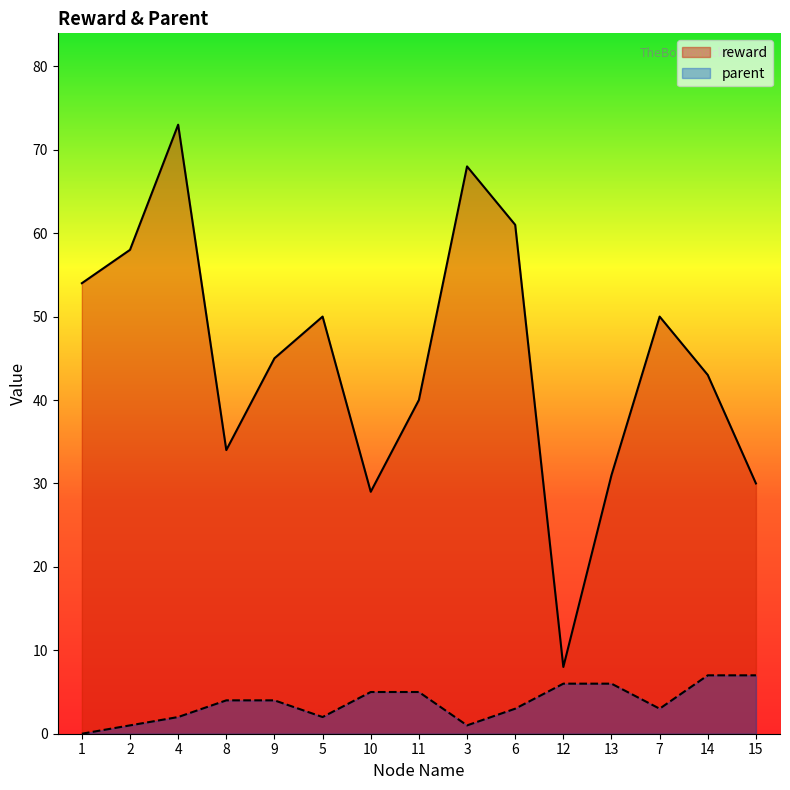

What is the difference between the parent values at 8 and 4?

2